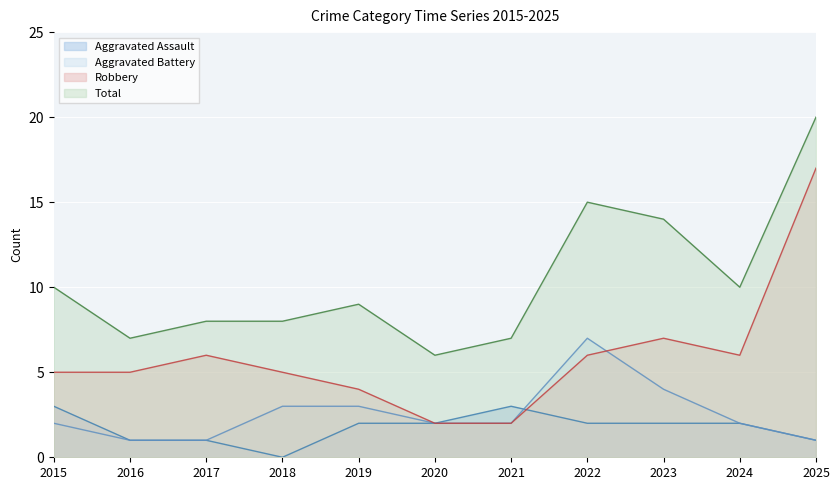

At 2022, list the series in order from largest to smallest.

Total, Aggravated Battery, Robbery, Aggravated Assault